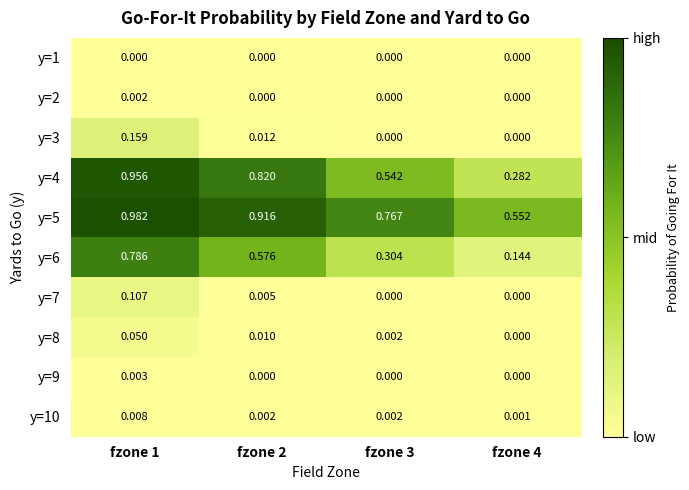

Is the value of y=2 at fzone 2 greater than the value of y=5 at fzone 4?

No